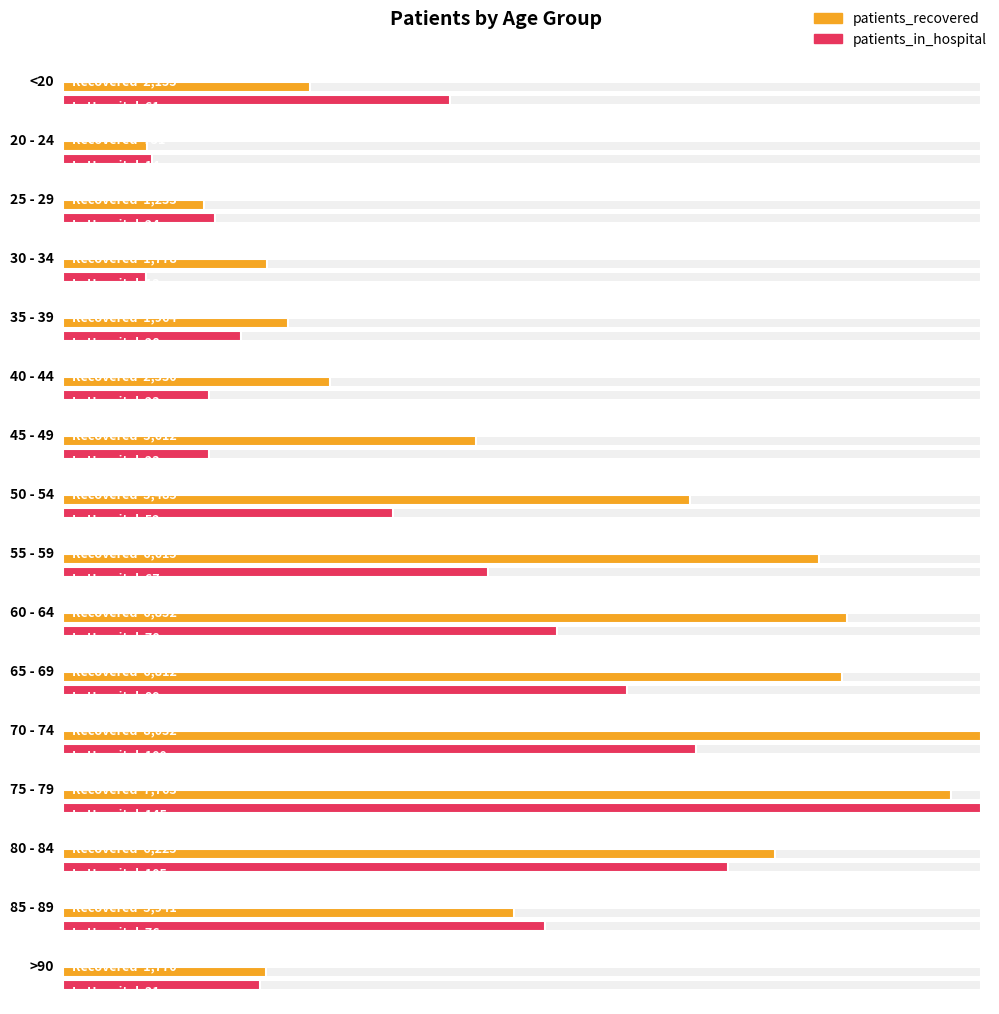

Is it true that patients_in_hospital equals 20 at 20 - 24?

False